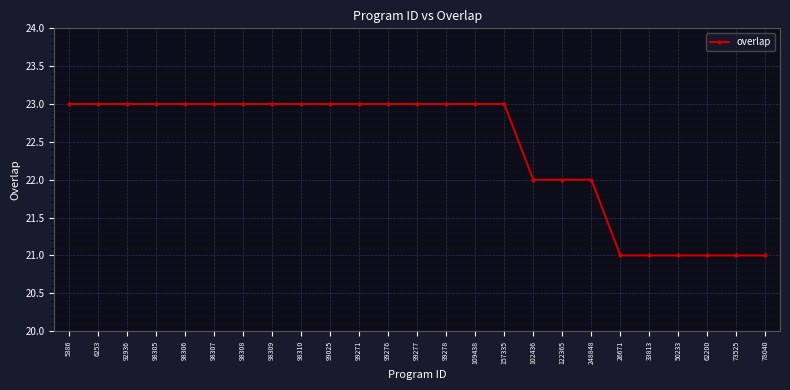

What is the greatest value displayed?

23